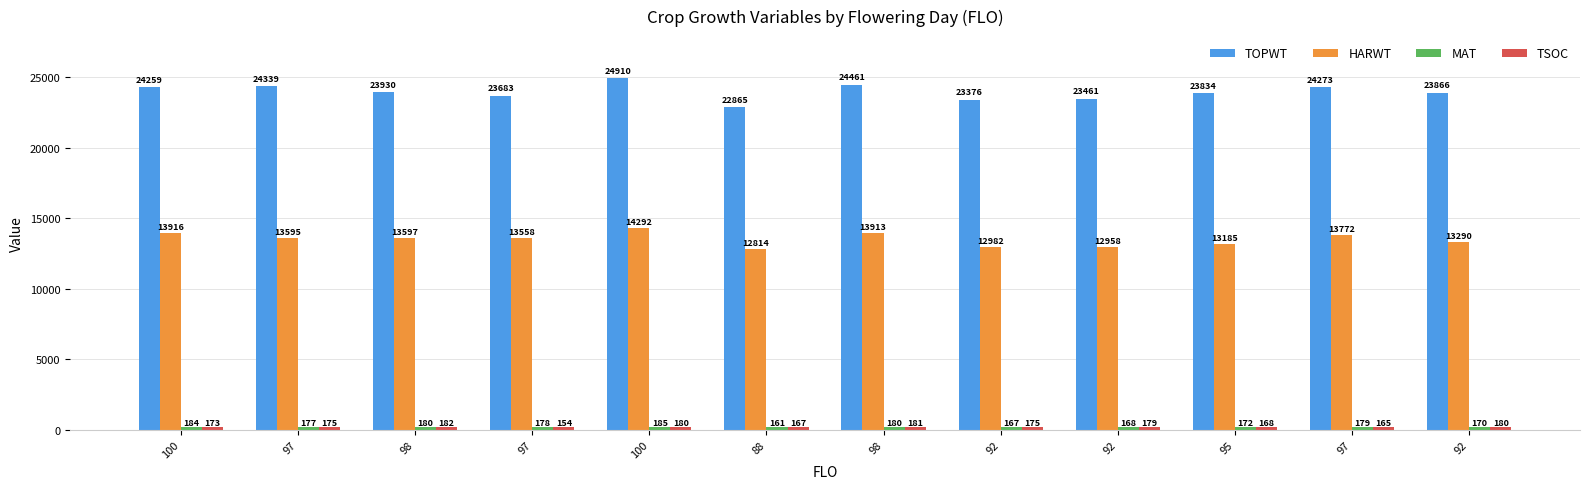

How many bars are there in each group?

4